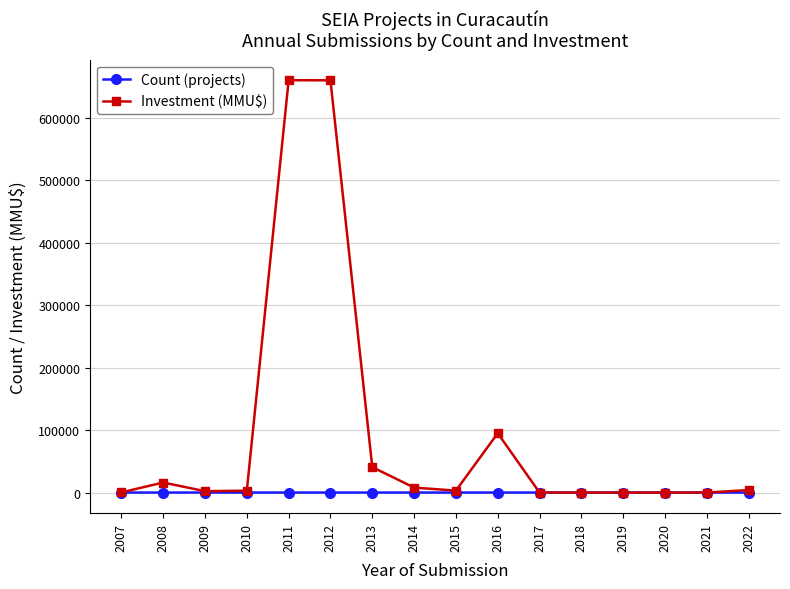

Is the value of Investment (MMU$) at 2013 greater than the value of Count (projects) at 2012?

Yes